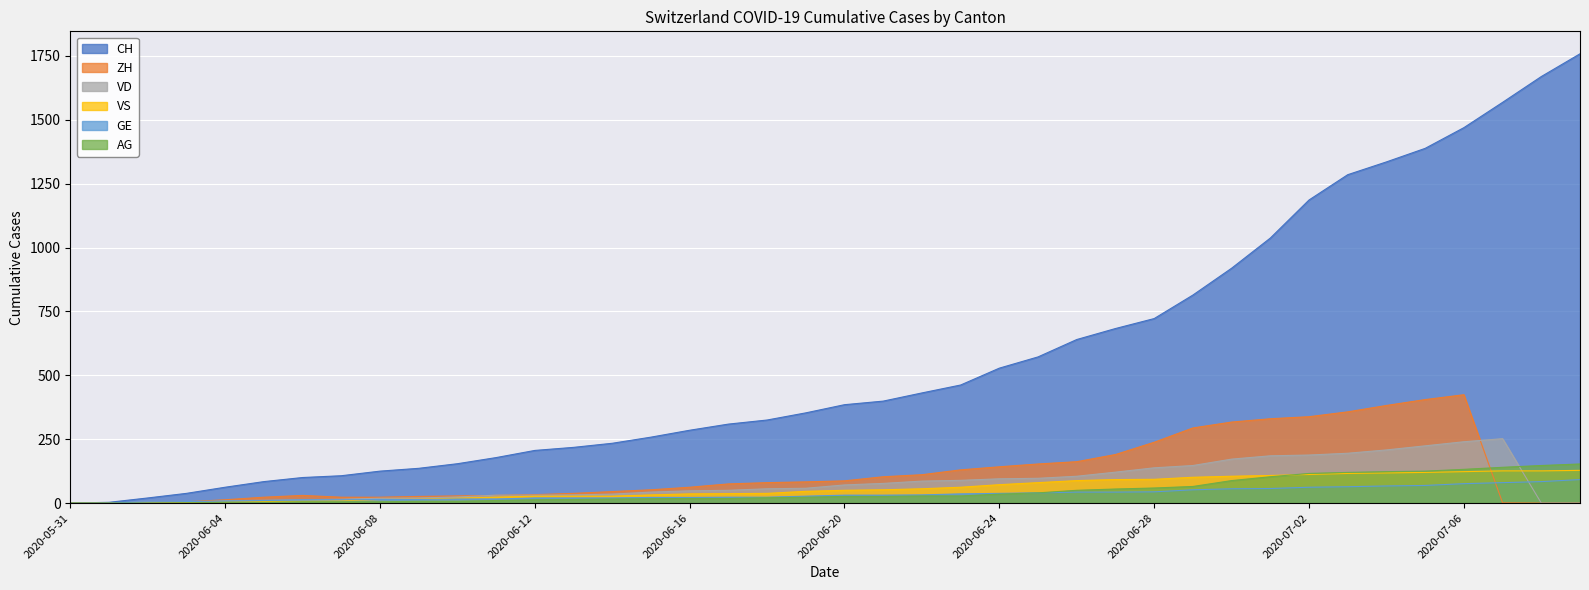

What are all the series names shown in the legend?

CH, ZH, VD, VS, GE, AG